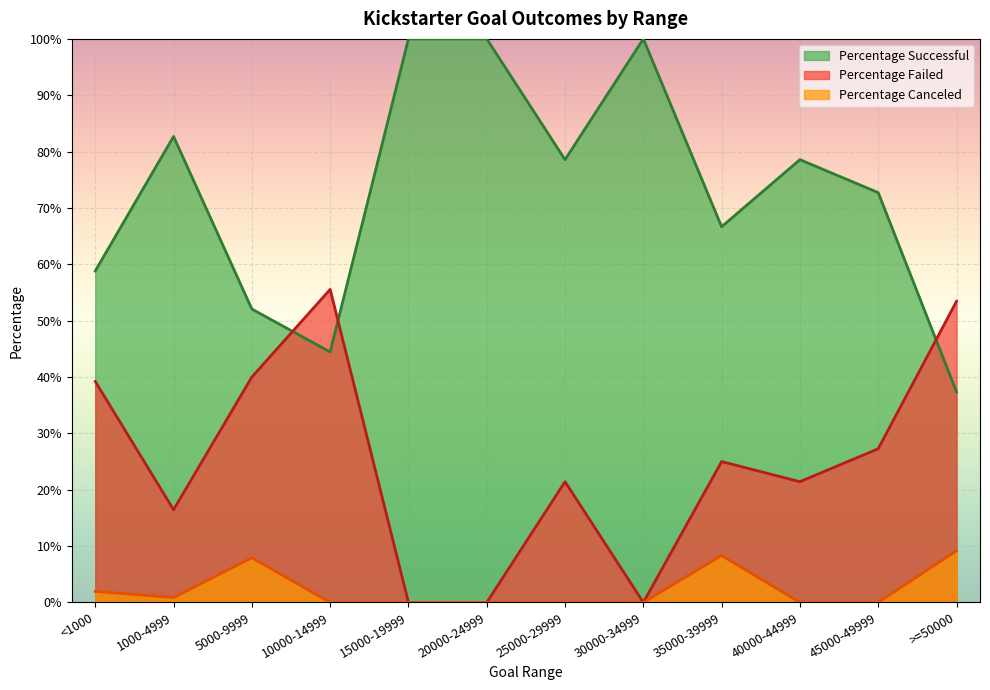

What is the spread (max minus min) of values at 40000-44999?

0.8